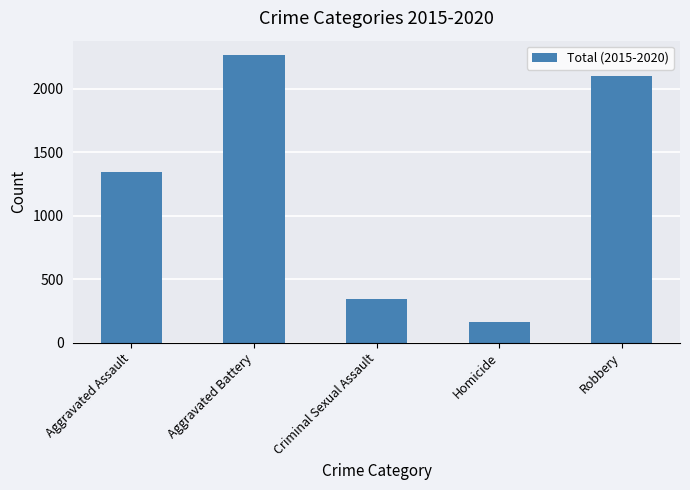

What is the sum of all values?

6215